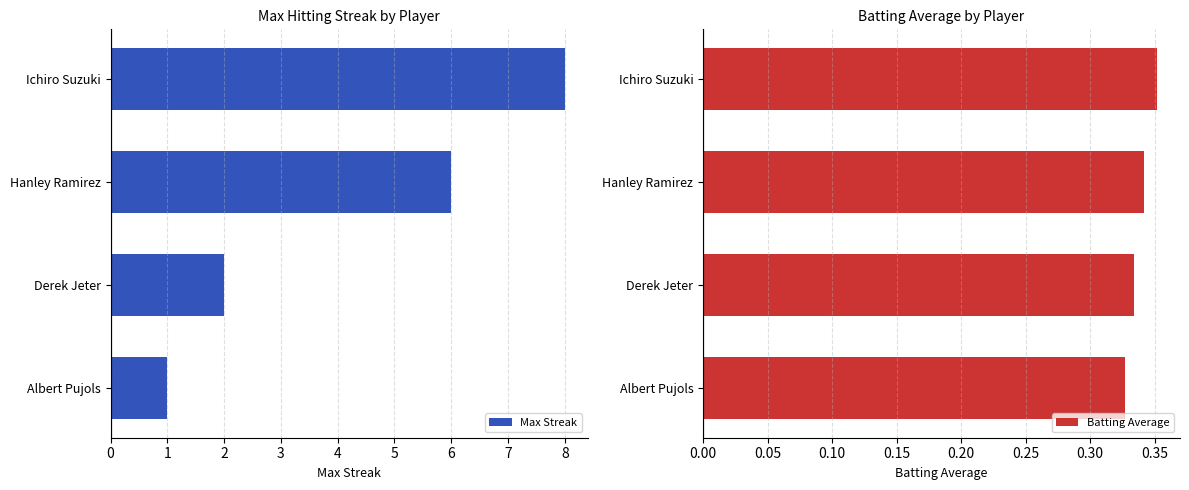

Reading right to left, transcribe all the data shown in this chart.

Max Streak: 1.0	2.0	6.0	8.0
Batting Average: 0.3	0.3	0.3	0.4